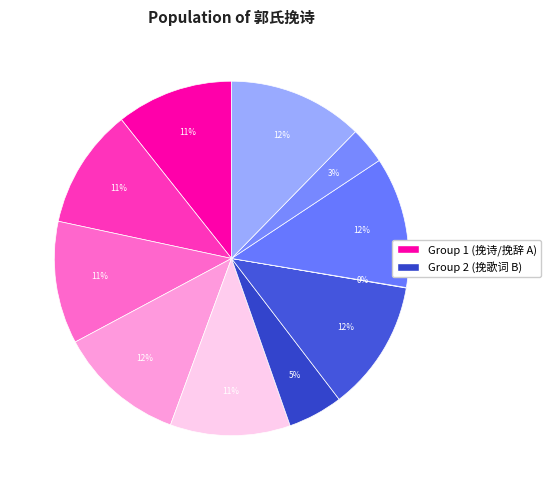

To the nearest percent, what is the difference between the largest and smallest slice percentages?

12%